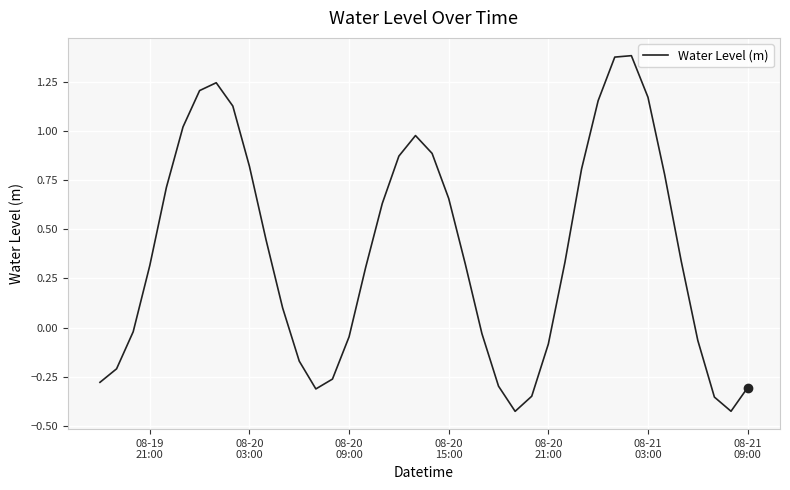

What is the difference between the maximum and minimum values?

1.8